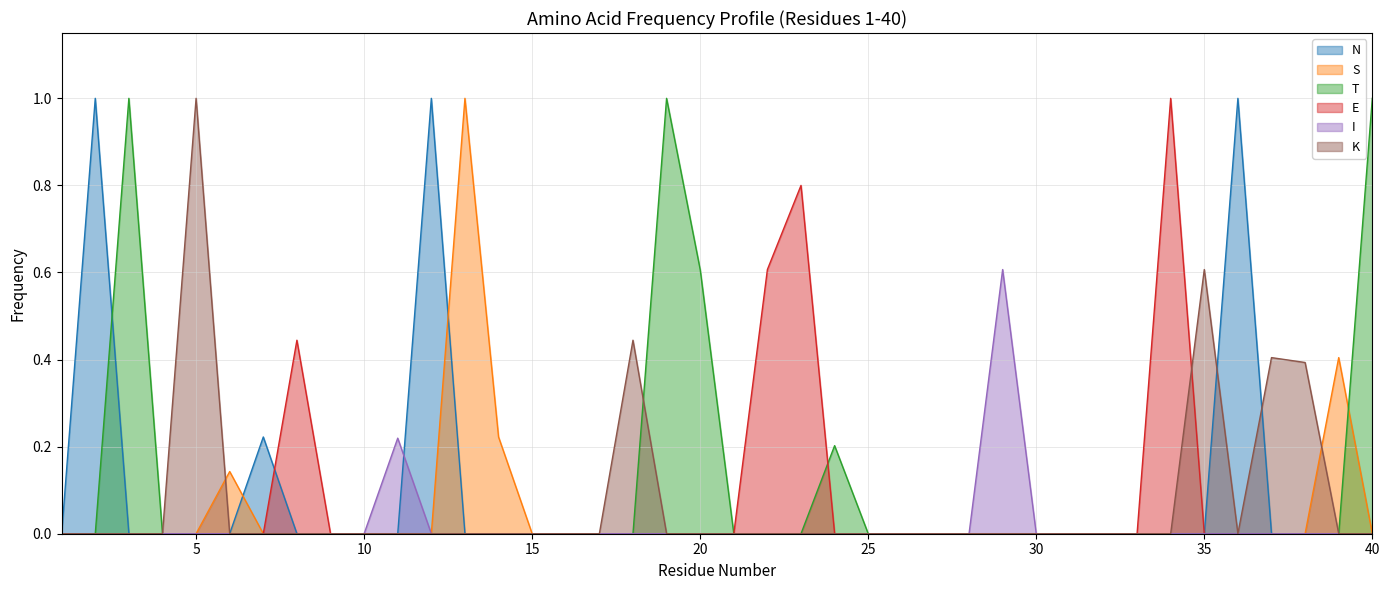

How many data points in N are above 0?

4